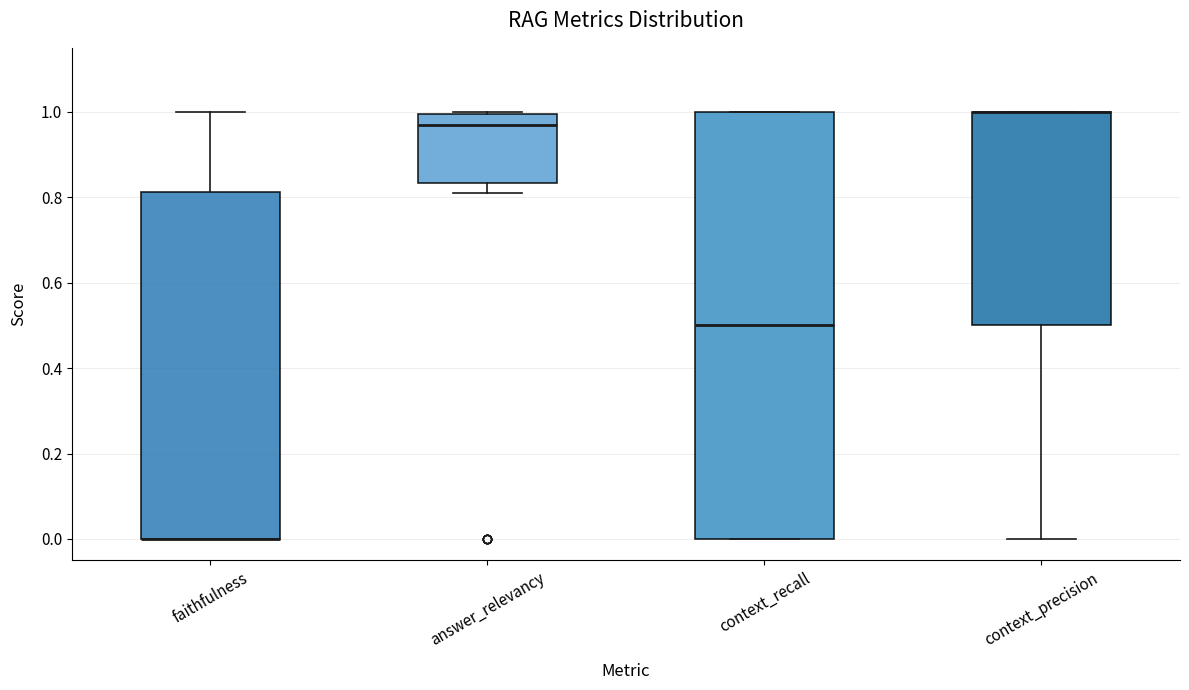

Which box is the tallest, from its lower edge to its upper edge?

context_recall